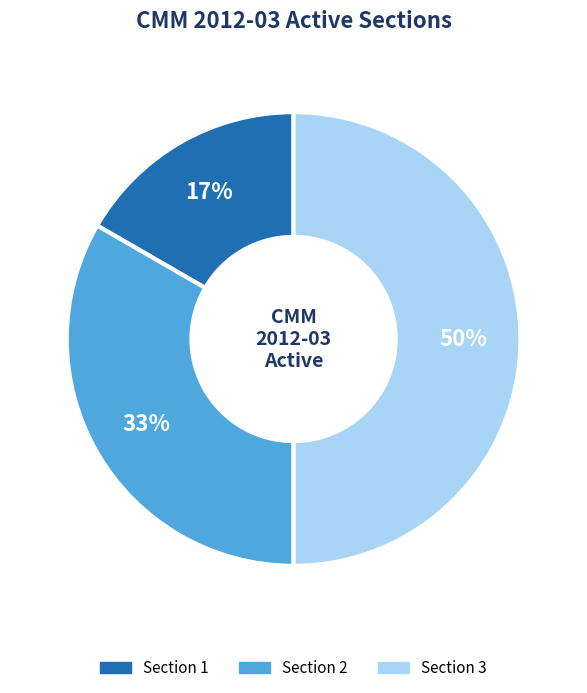

What is the ratio of the value at Section 3 to the value at Section 2?

1.5